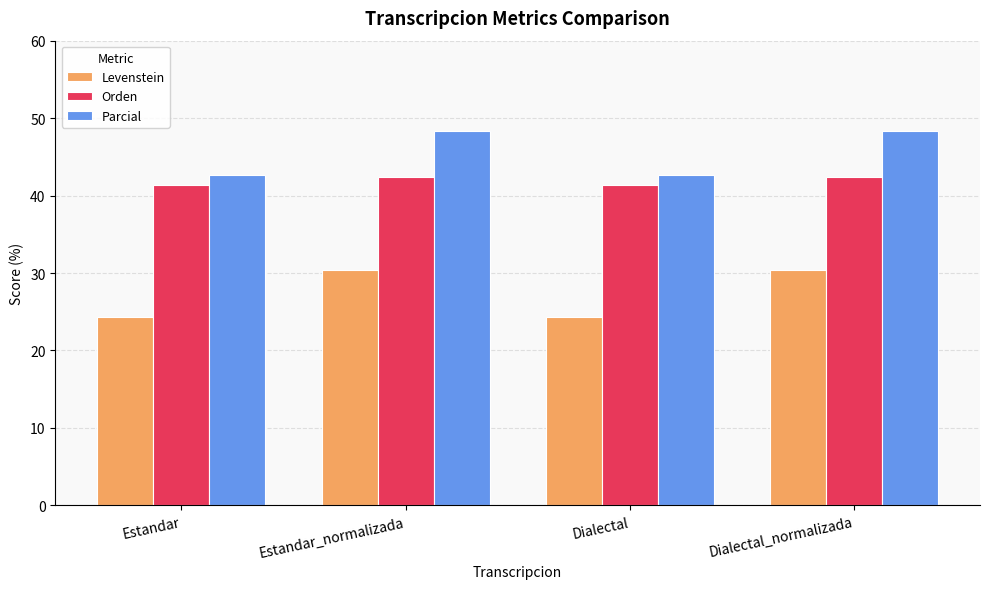

What is the difference between the maximum and minimum values in the Levenstein series?

6.0